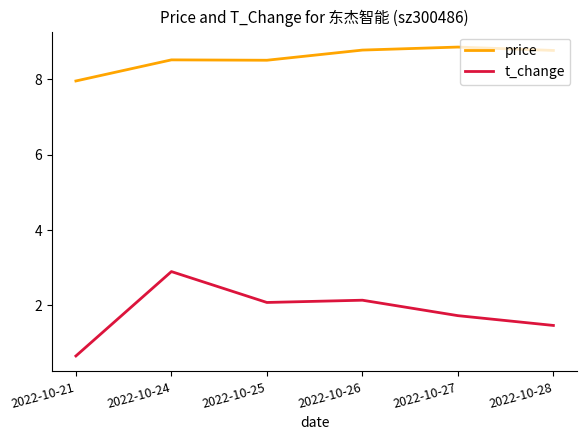

Where does the t_change series first go above 2?

2022-10-24